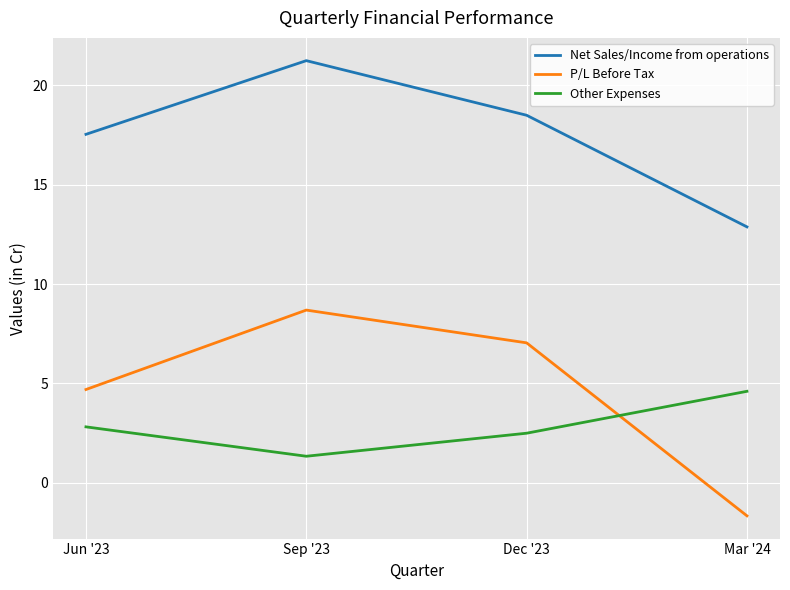

Rank the categories by Other Expenses value from lowest to highest.

Sep '23, Dec '23, Jun '23, Mar '24